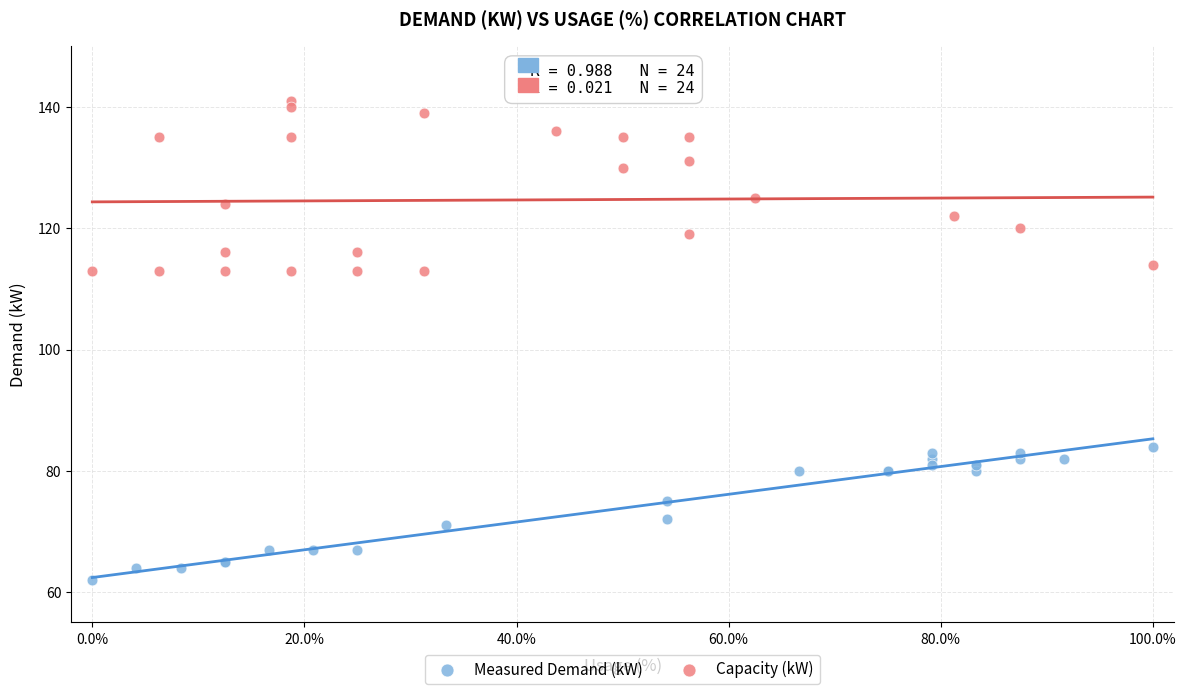

Which series reaches the maximum Y coordinate?

Capacity (kW)